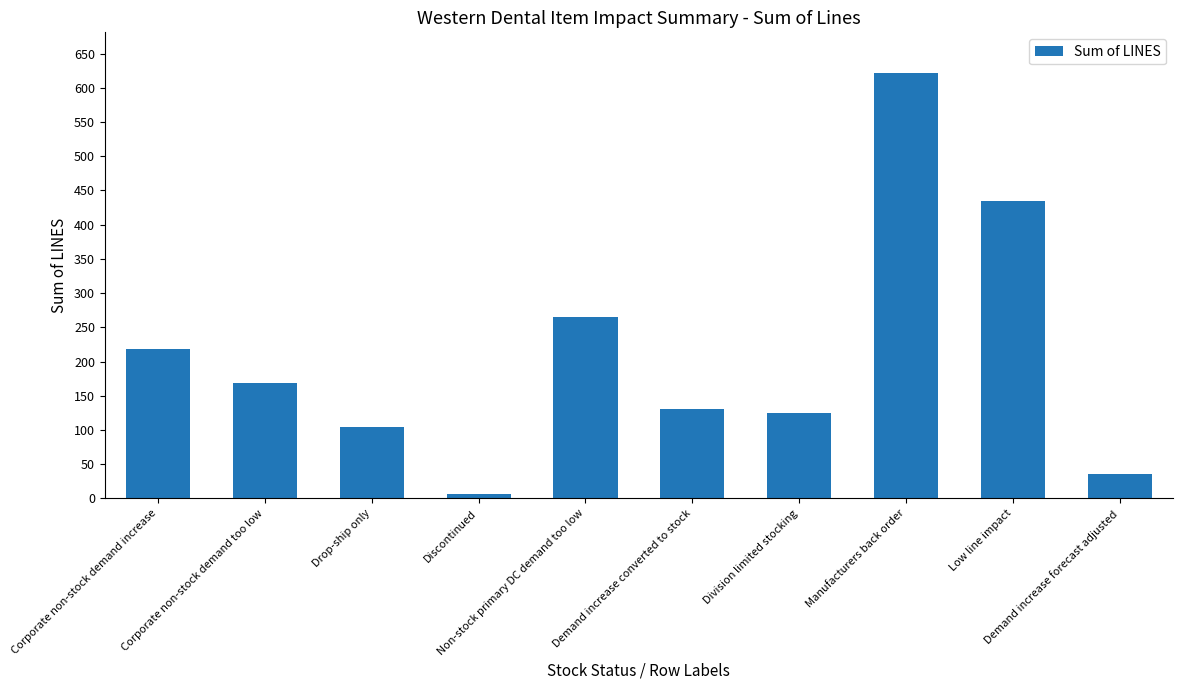

Reading left to right, what are all the values shown in this chart?

Corporate non-stock demand increase=219	Corporate non-stock demand too low=168	Drop-ship only=105	Discontinued=7	Non-stock primary DC demand too low=265	Demand increase converted to stock=131	Division limited stocking=125	Manufacturers back order=621	Low line impact=434	Demand increase forecast adjusted=36